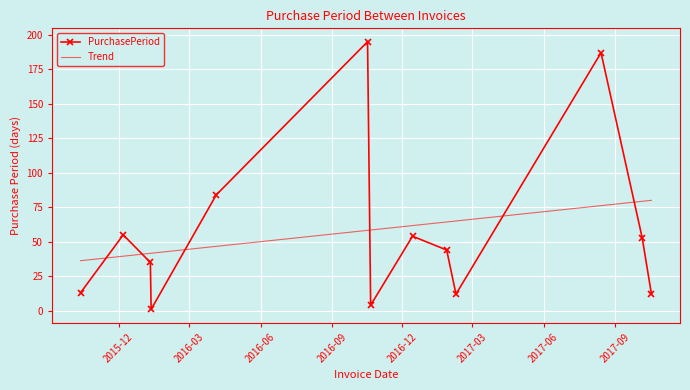

Between 2016-10-17 and 2017-02-08, which is larger?

2016-10-17